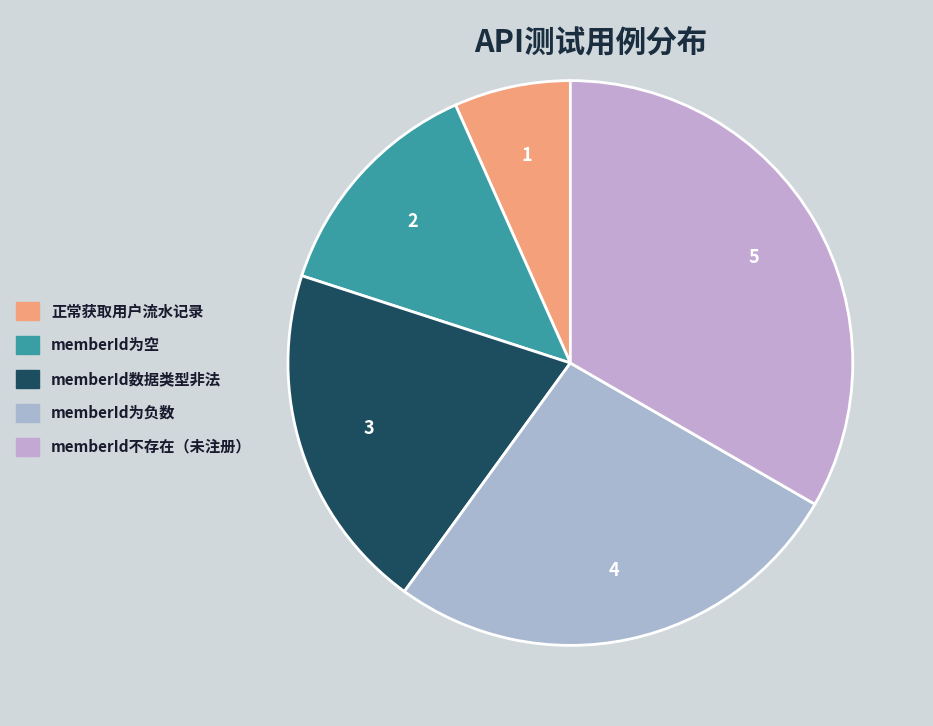

Which slice is the largest?

memberId不存在（未注册）